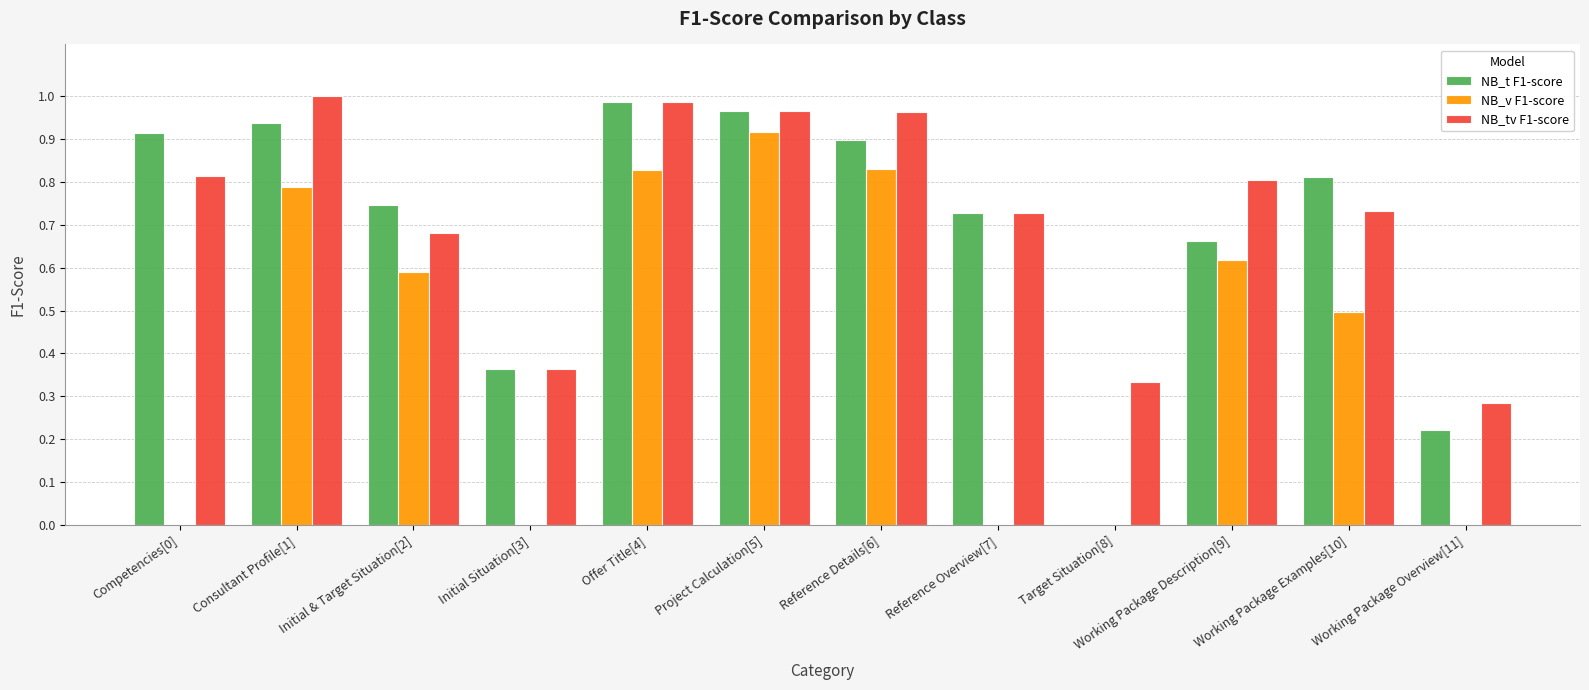

Between Initial Situation[3] and Reference Details[6], which series saw the biggest shift?

NB_v F1-score